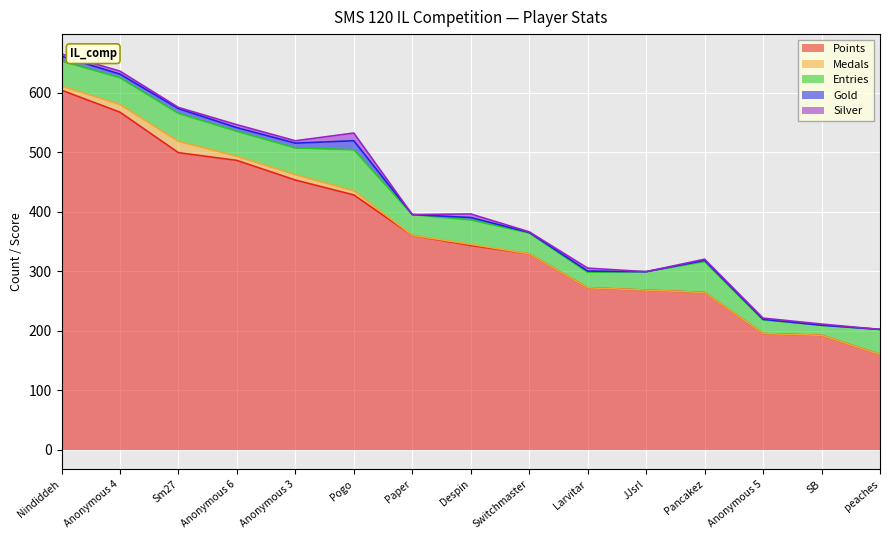

Is it true that Medals equals 9 at Anonymous 3?

True